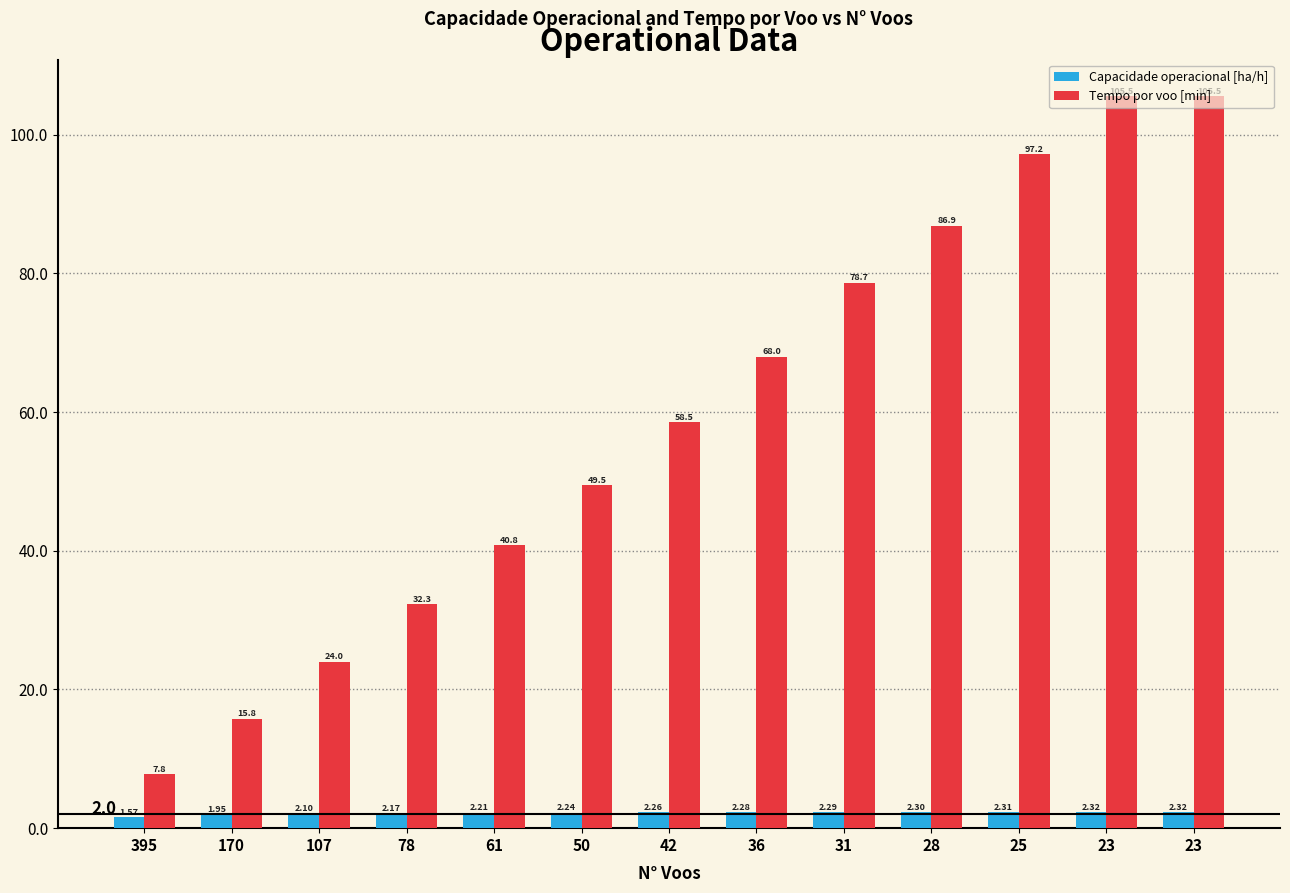

Reading left to right, transcribe all the data shown in this chart.

Capacidade operacional [ha/h]: 395=1.6	170=2.0	107=2.1	78=2.2	61=2.2	50=2.2	42=2.3	36=2.3	31=2.3	28=2.3	25=2.3	23=2.3	23=2.3
Tempo por voo [min]: 395=7.8	170=15.8	107=24.0	78=32.3	61=40.8	50=49.5	42=58.5	36=68.0	31=78.7	28=86.9	25=97.2	23=105.5	23=105.5